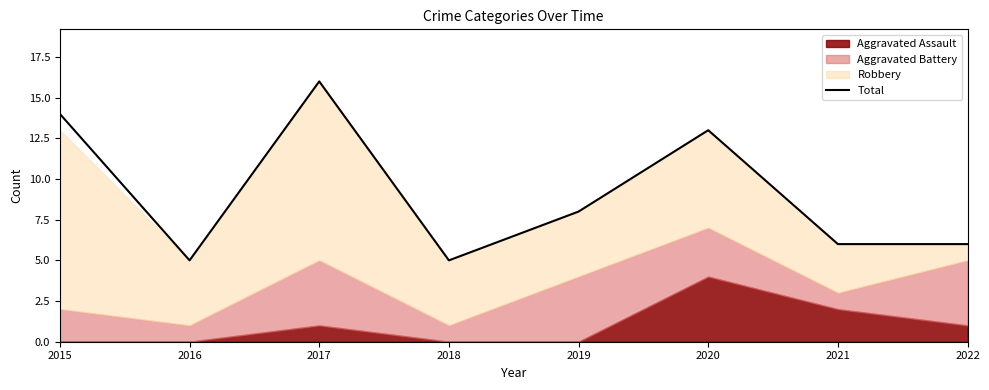

Is it true that the value at 2017 is 16?

True